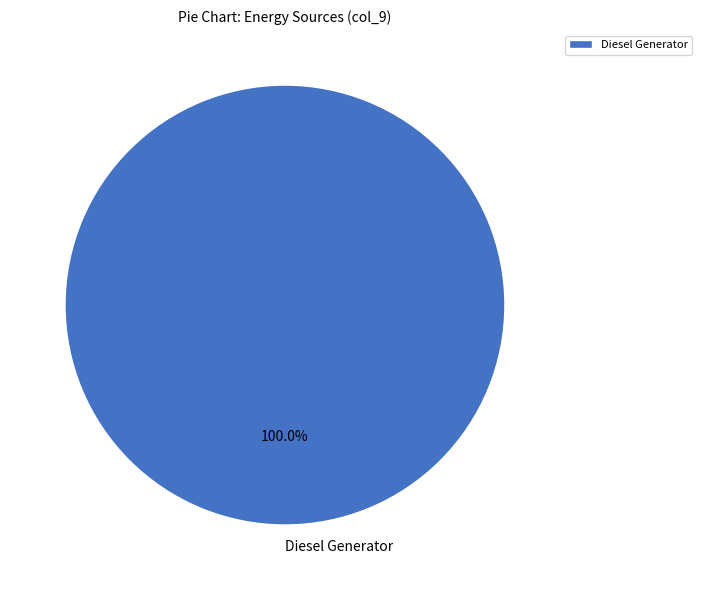

Rank the categories by value from lowest to highest.

Diesel Generator